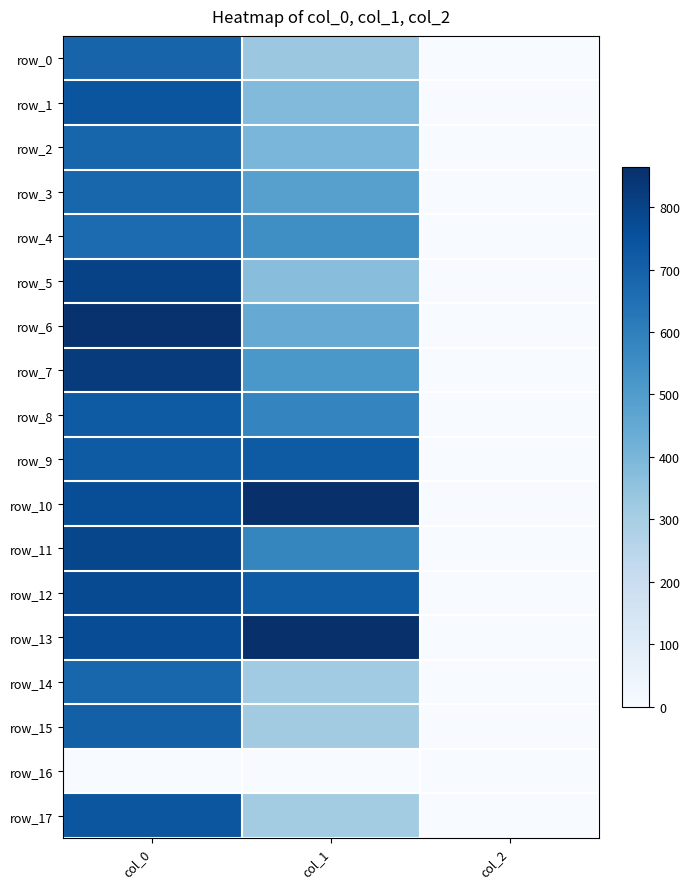

What is the difference between the row_14 values at col_0 and col_1?

369.5